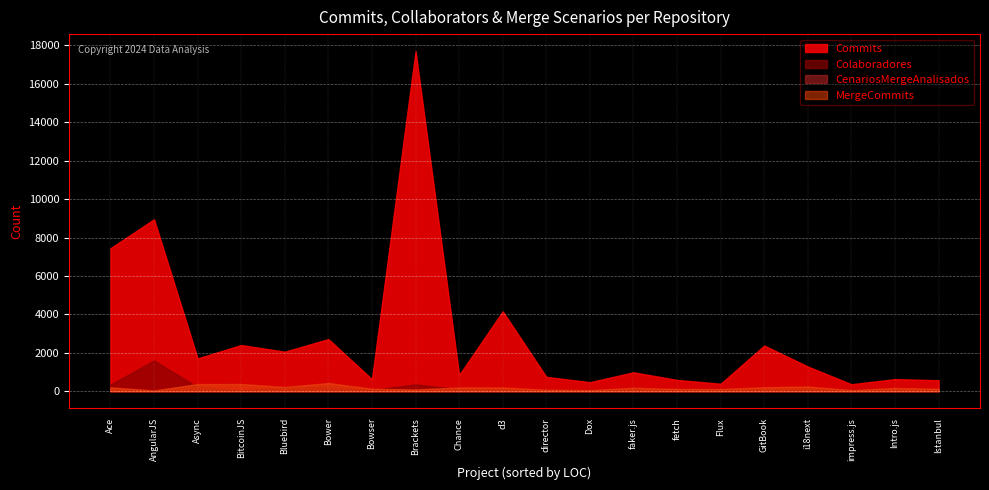

Where is the first local minimum for CenariosMergeAnalisados?

AngularJS